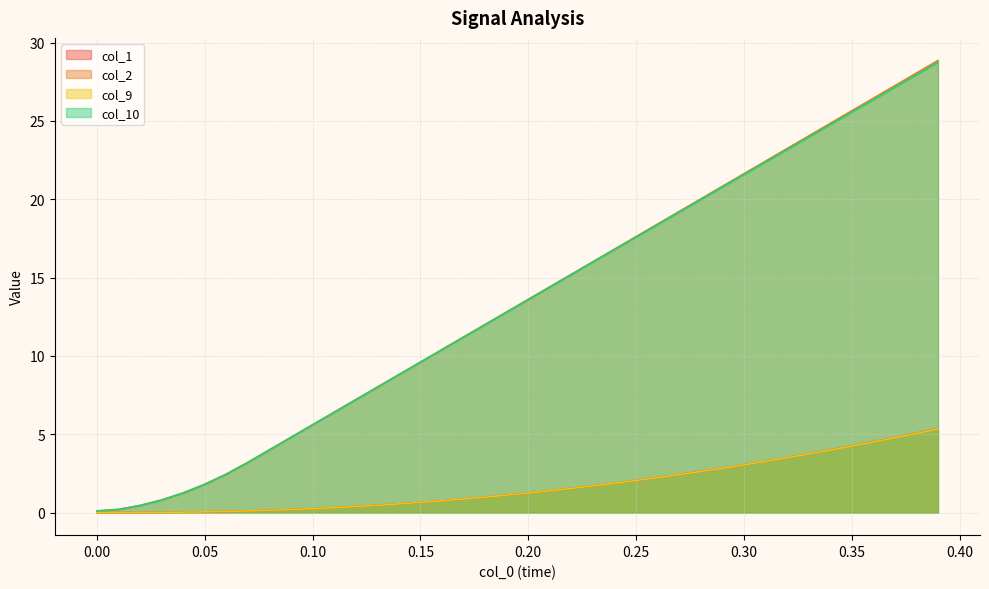

True or false: col_10 and col_9 intersect in this chart.

False